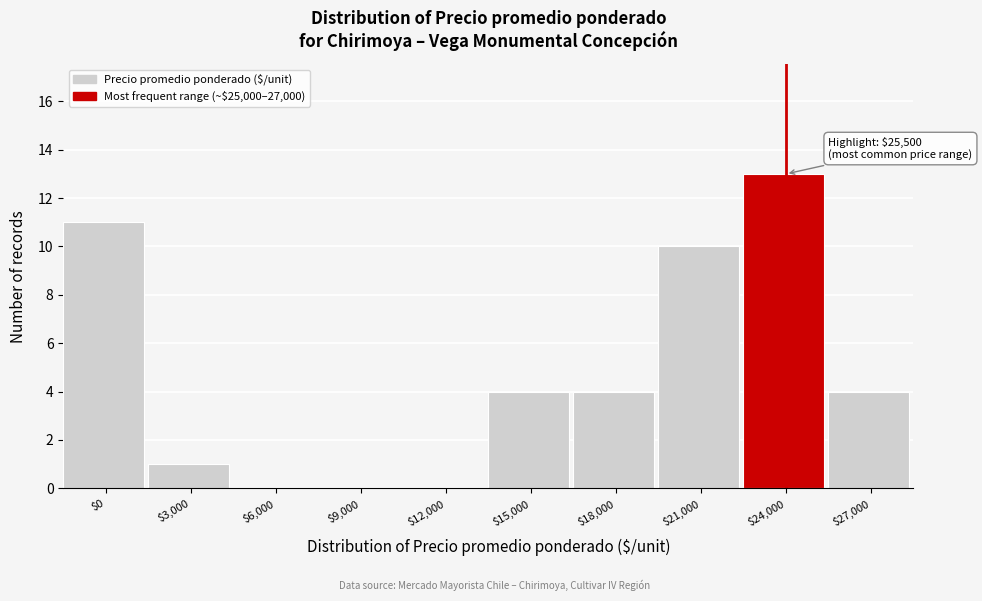

What is the greatest value displayed?

13